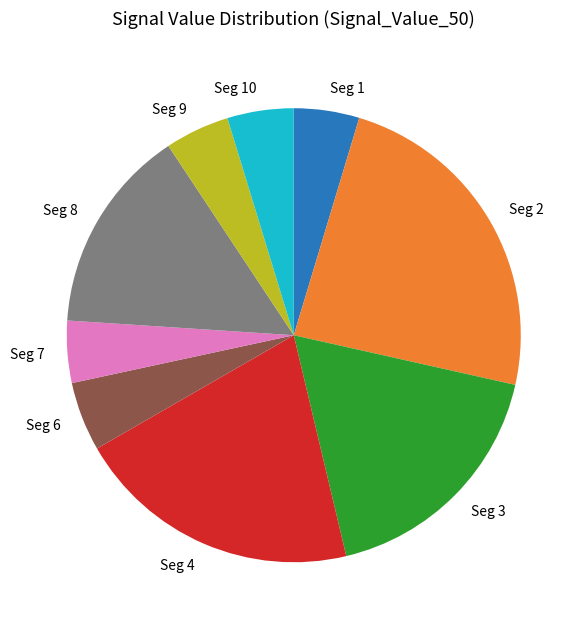

Does Seg 9 represent more than half of the total?

No